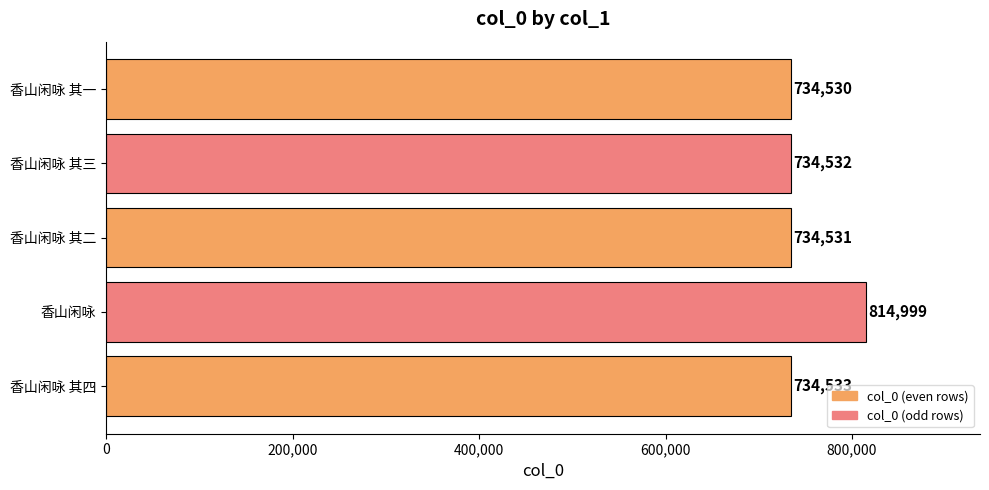

The value at 香山闲咏 其三 is 325618. True or false?

False